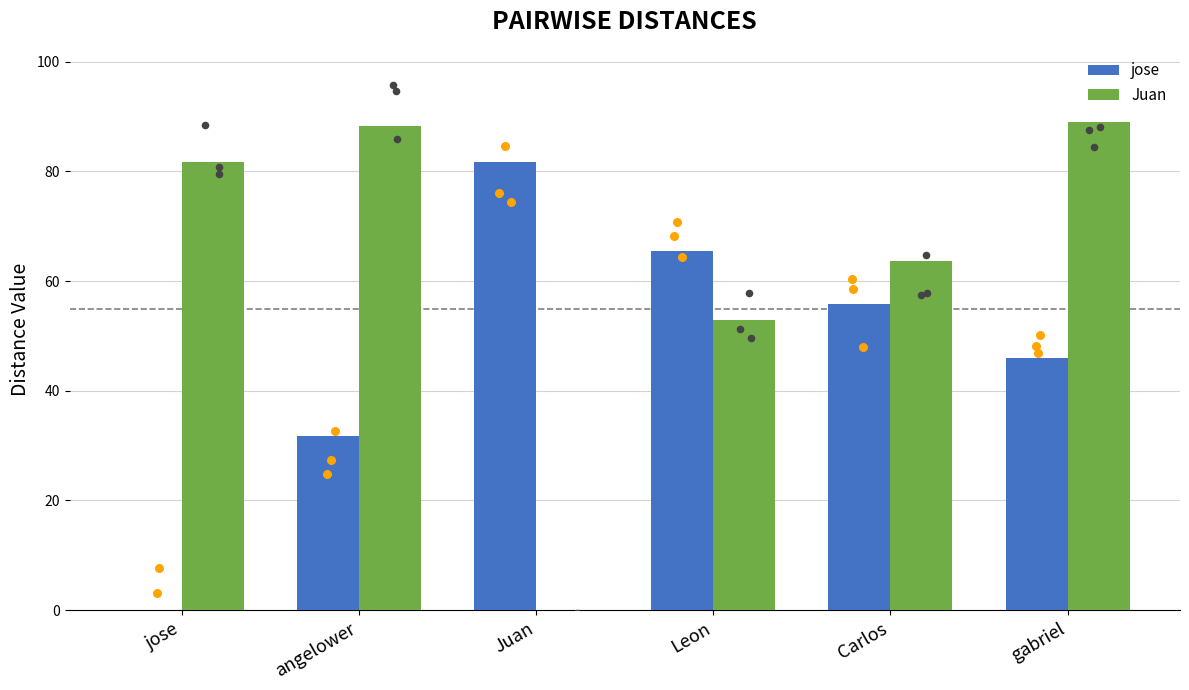

What are all the series names shown in the legend?

jose, Juan